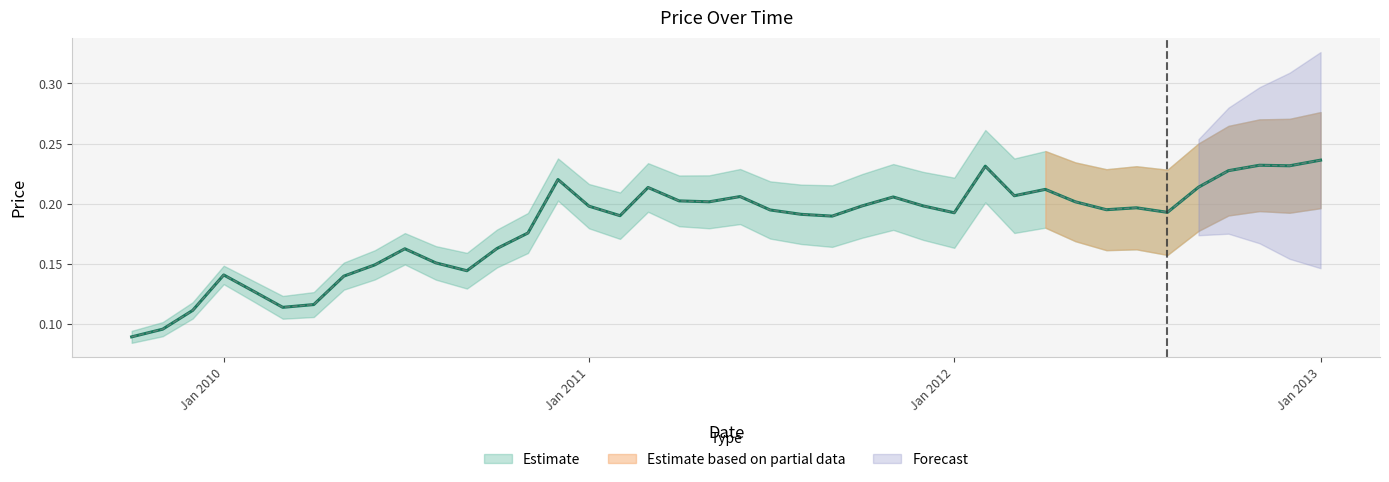

Reading left to right, extract all data points from this chart.

0.1	0.1	0.1	0.1	0.1	0.1	0.1	0.1	0.1	0.2	0.2	0.1	0.2	0.2	0.2	0.2	0.2	0.2	0.2	0.2	0.2	0.2	0.2	0.2	0.2	0.2	0.2	0.2	0.2	0.2	0.2	0.2	0.2	0.2	0.2	0.2	0.2	0.2	0.2	0.2